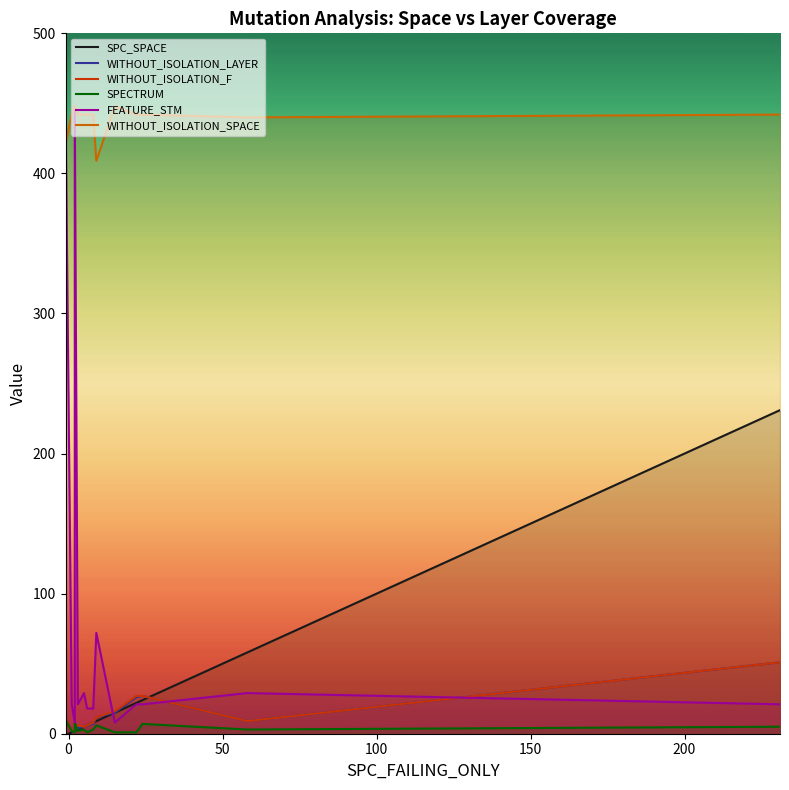

The value of SPECTRUM at 58 is 5. True or false?

False